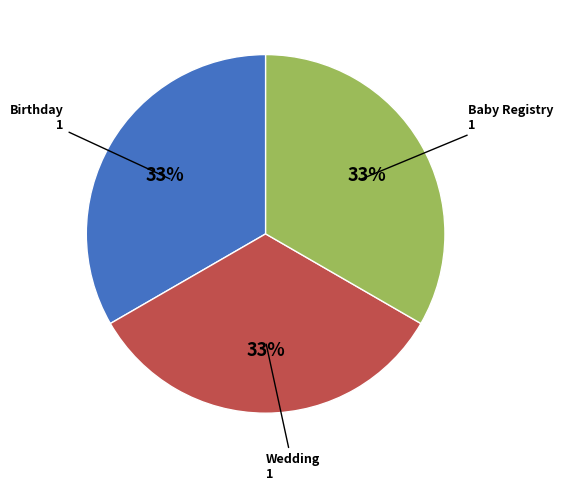

To the nearest percent, what is the difference between the largest and smallest slice percentages?

0%